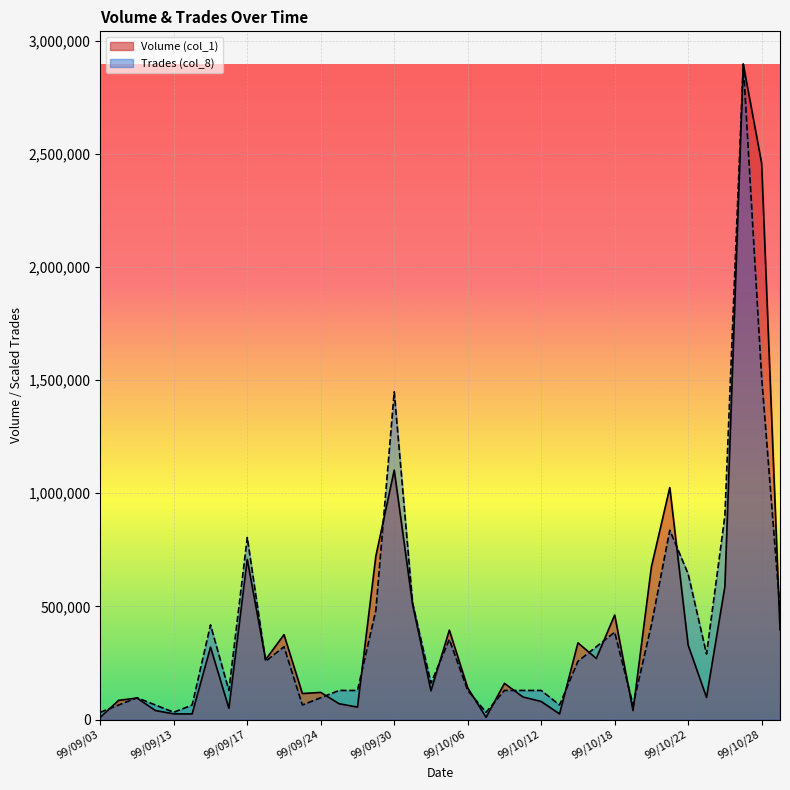

Is the value of Trades (col_8) at 99/10/06 greater than the value of Volume (col_1) at 99/10/25?

Yes